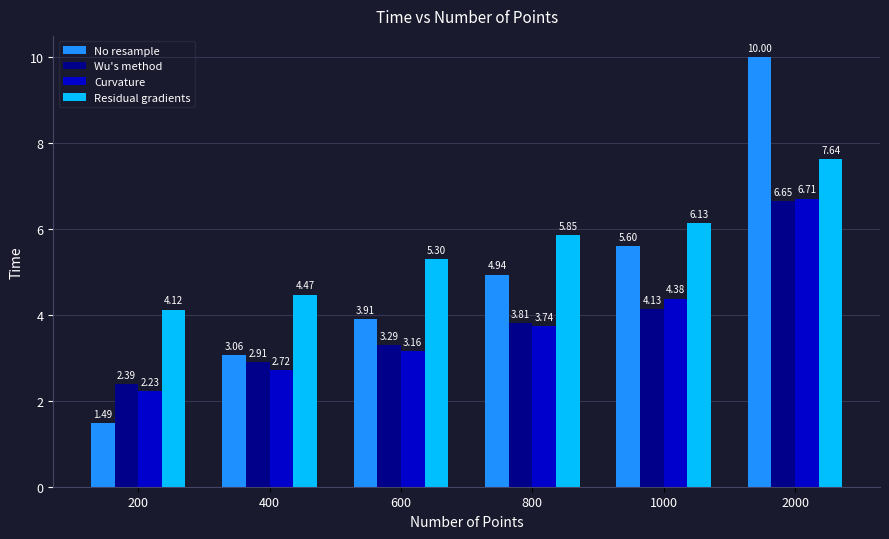

What is the difference between the Curvature values at 1000 and 400?

1.7